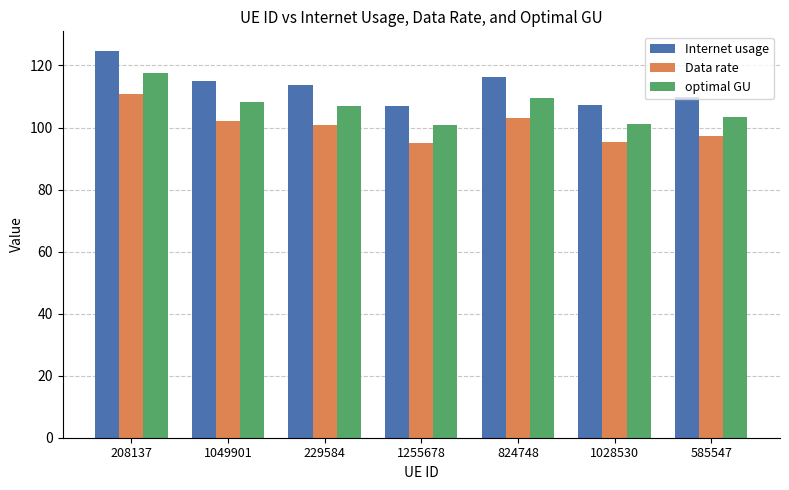

Which series has the largest total across all categories?

Internet usage